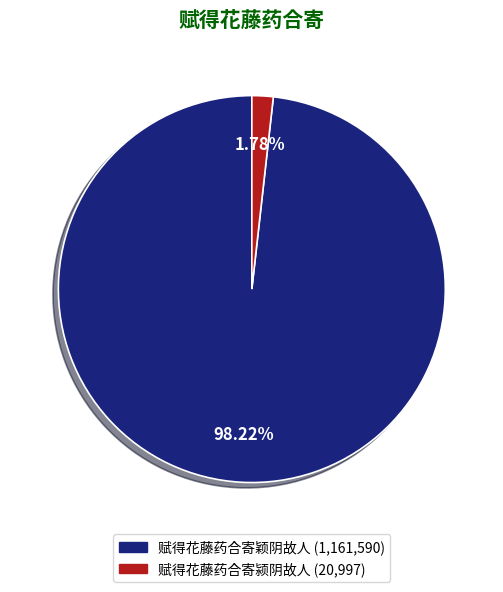

To the nearest percent, what is the combined percentage of 赋得花藤药合寄颍阴故人 and 赋得花藤药合寄颖阴故人?

100%